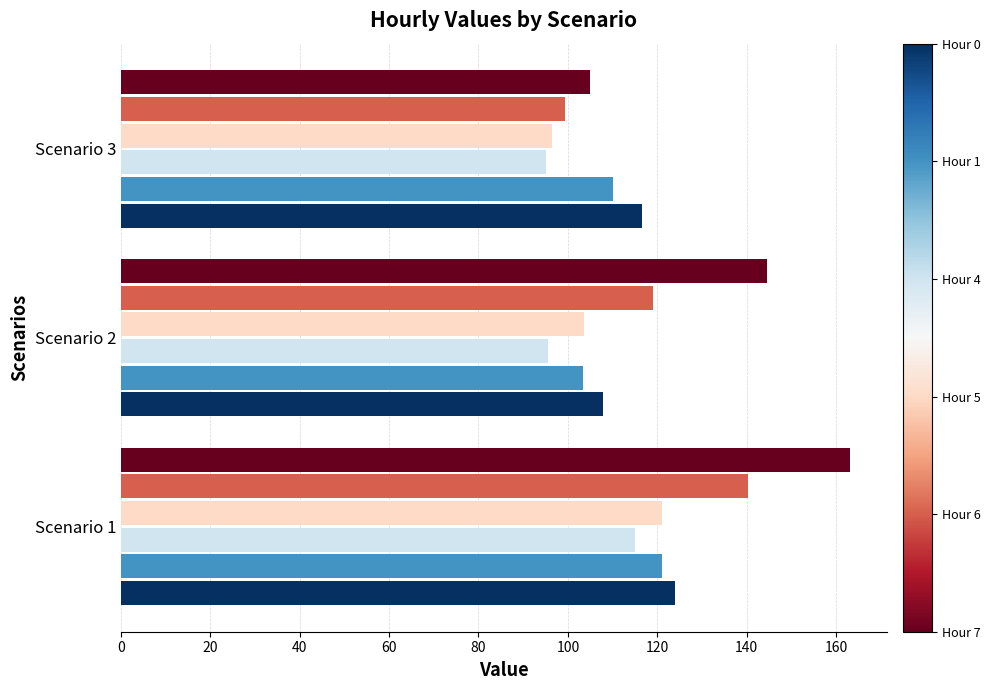

What is the total value across all series at Scenario 1?

784.6